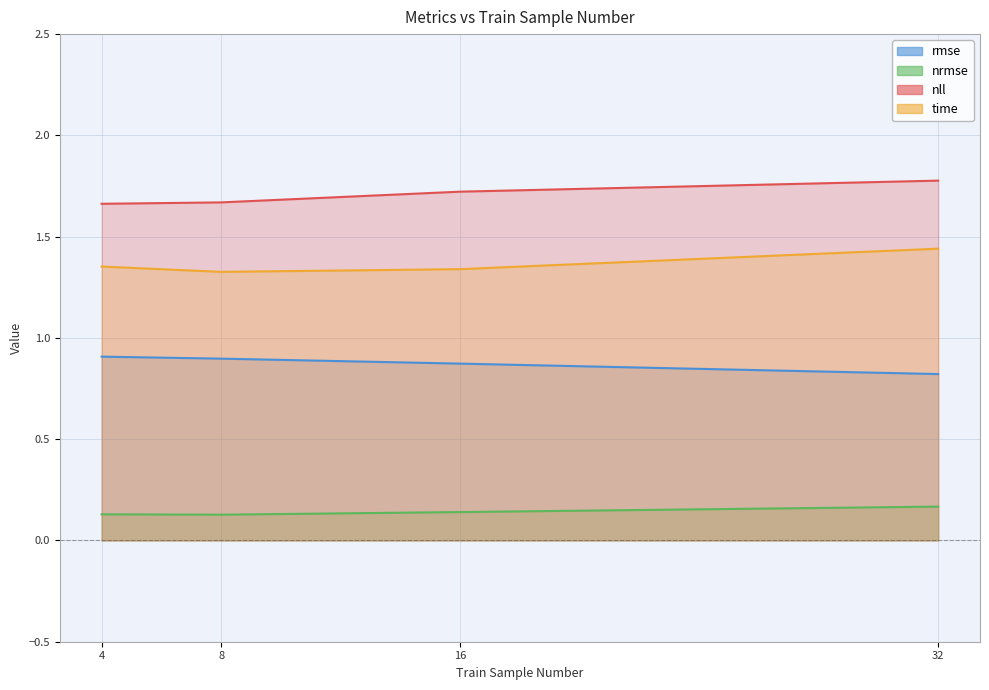

Which series has the largest total across all categories?

nll